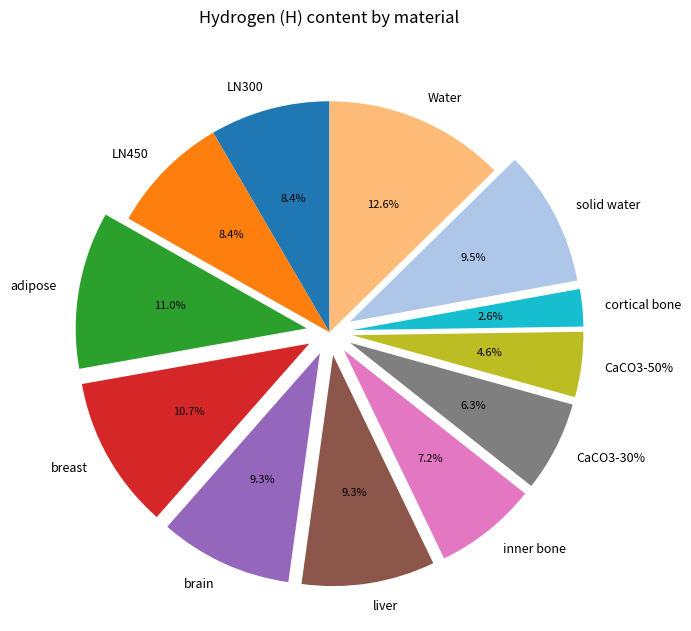

To the nearest percent, what is the average slice percentage?

8%